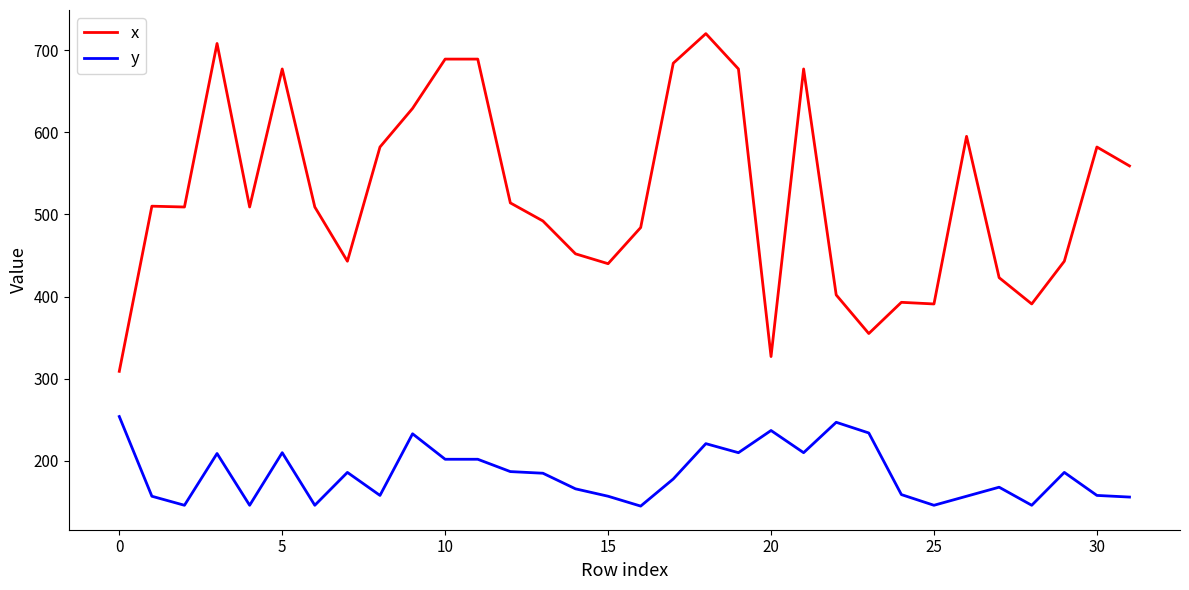

True or false: y and x cross at least once.

False